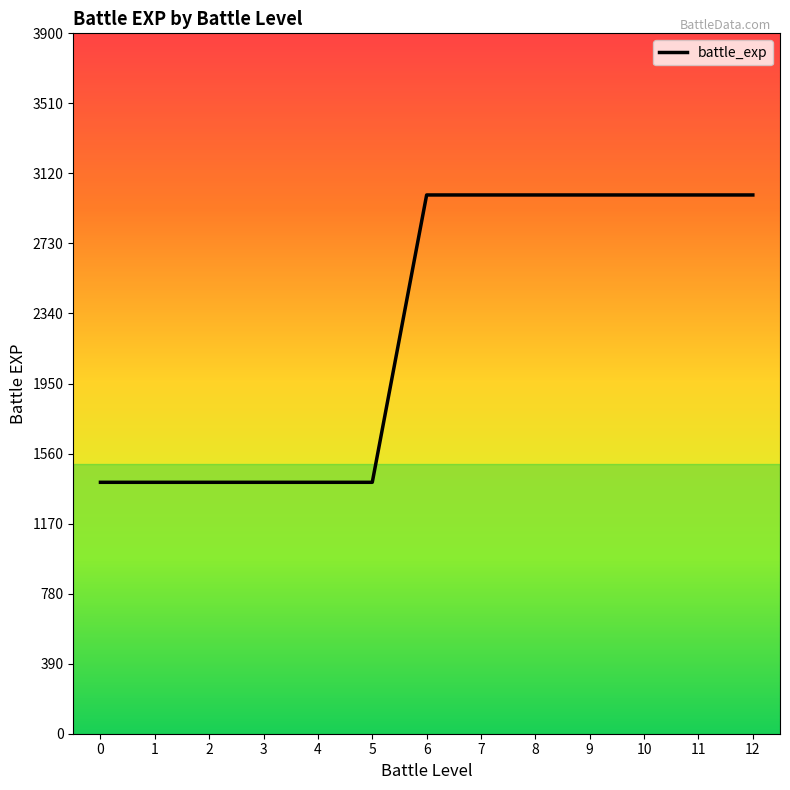

How many values are between 1400 and 3000?

13